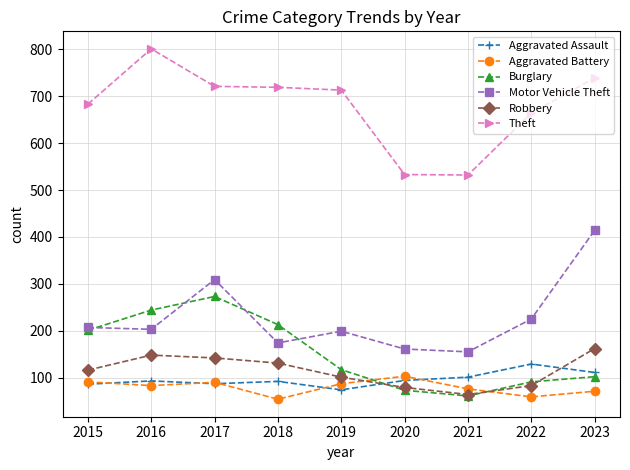

Is it true that Motor Vehicle Theft equals 263 at 2021?

False